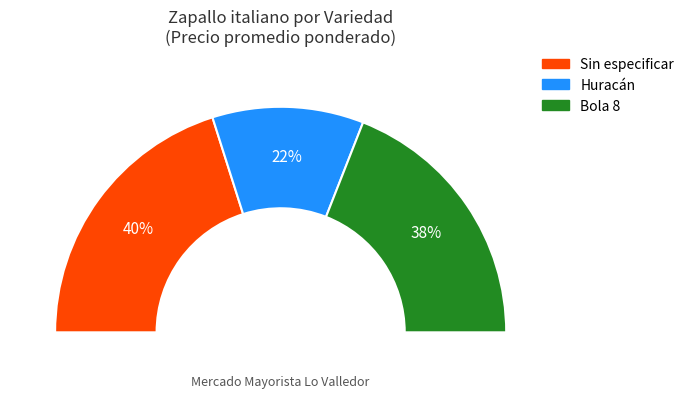

Do Bola 8 and Sin especificar together represent more than half of the pie?

Yes